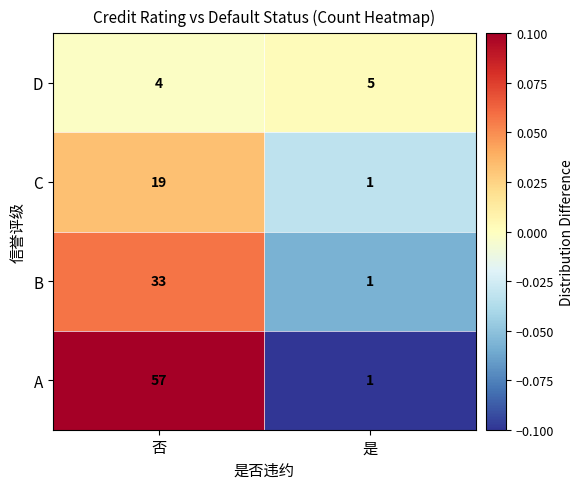

What is the smallest value displayed?

1